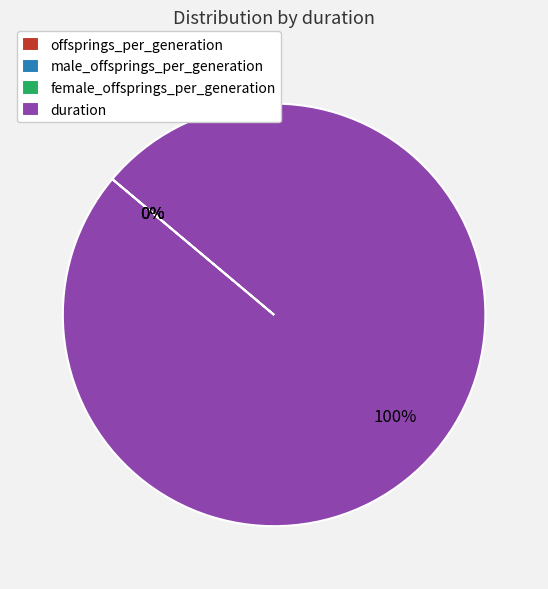

Count the number of slices in the pie.

4